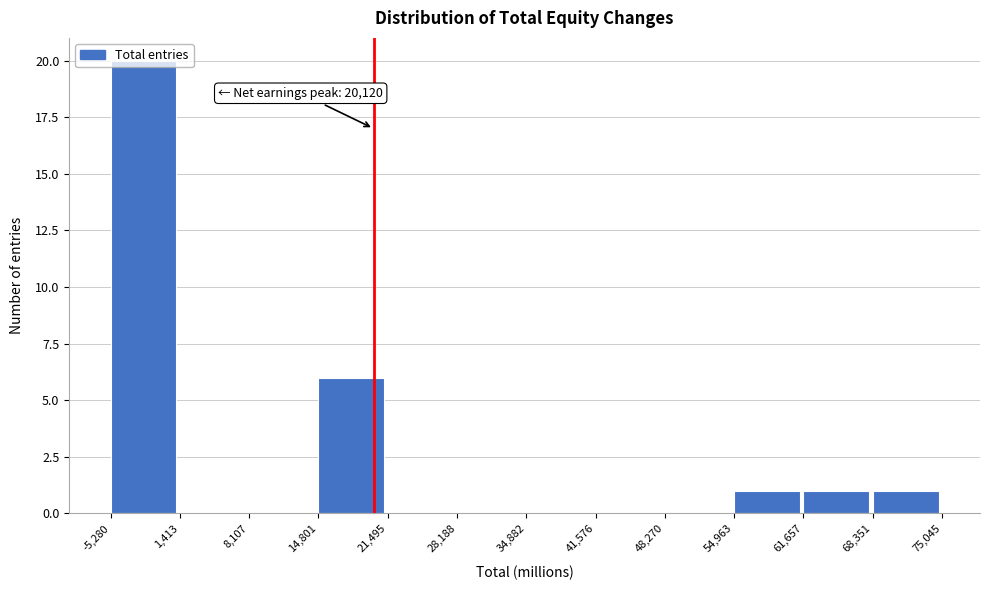

Over which range of the x-axis is the bar tallest?

-5,280 to 1,413